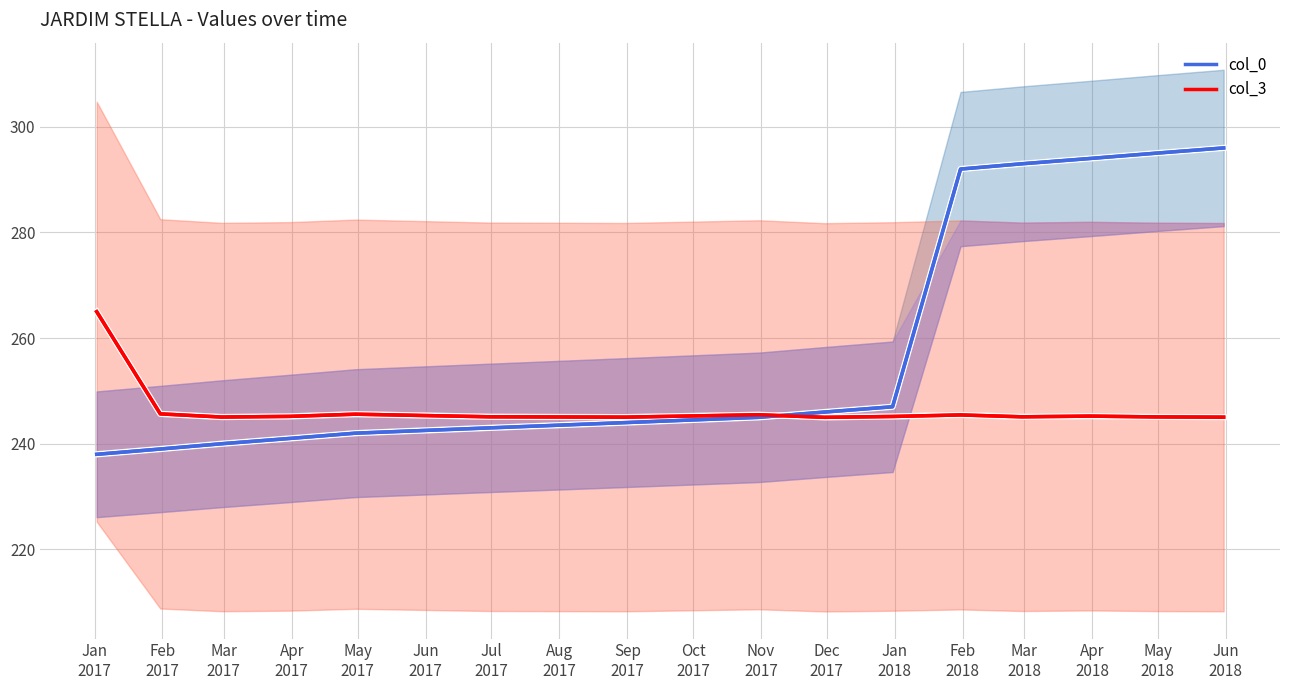

How many intersections are there between col_0 and col_3?

1